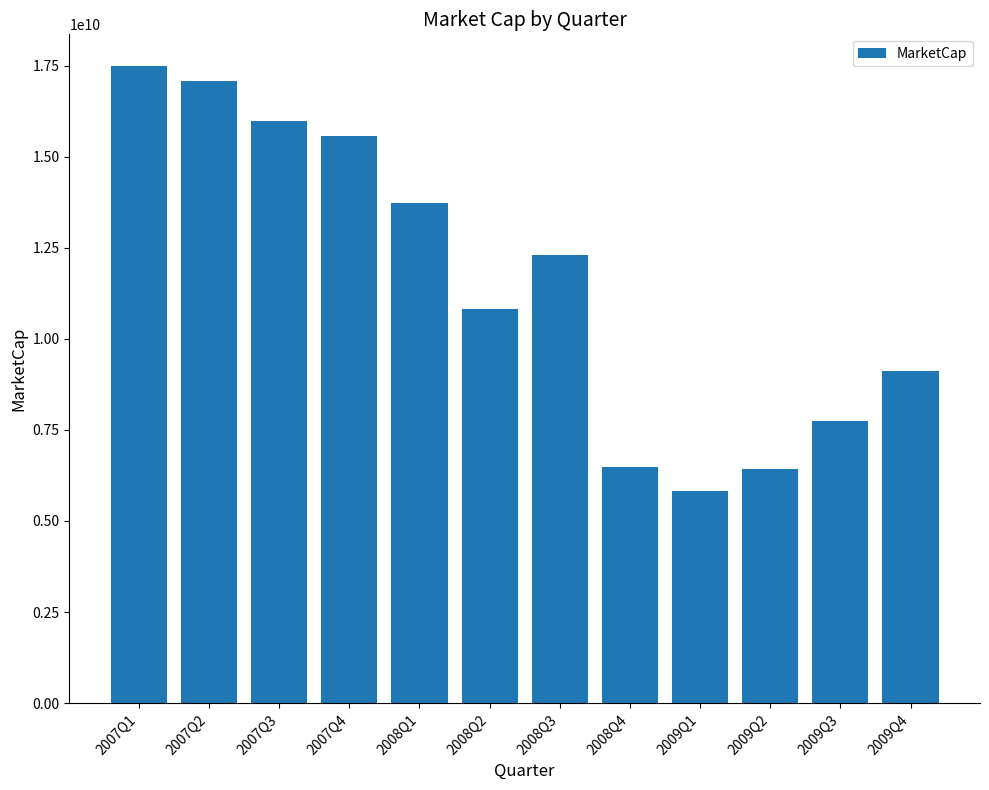

Between 2007Q4 and 2009Q3, which is larger?

2007Q4